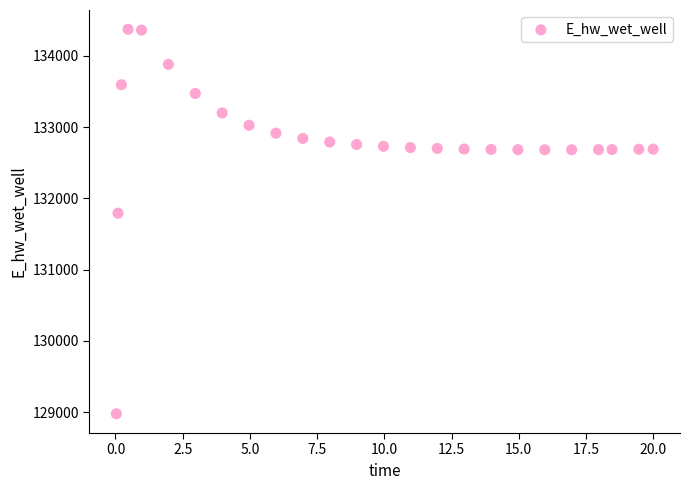

What is the range of Y values (max minus min)?

5397.1